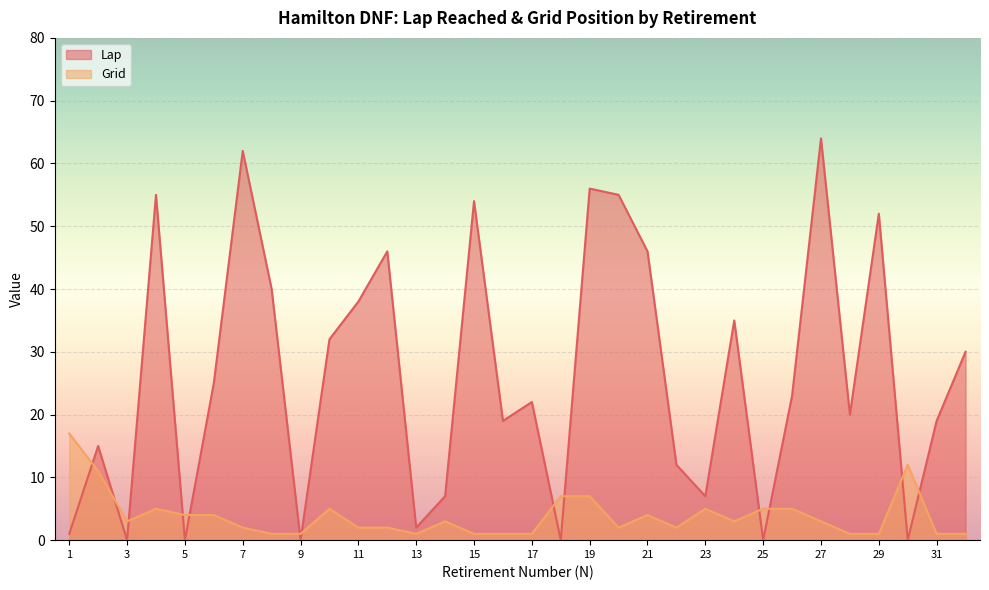

Between which two adjacent categories do Grid and Lap first intersect?

1 and 2